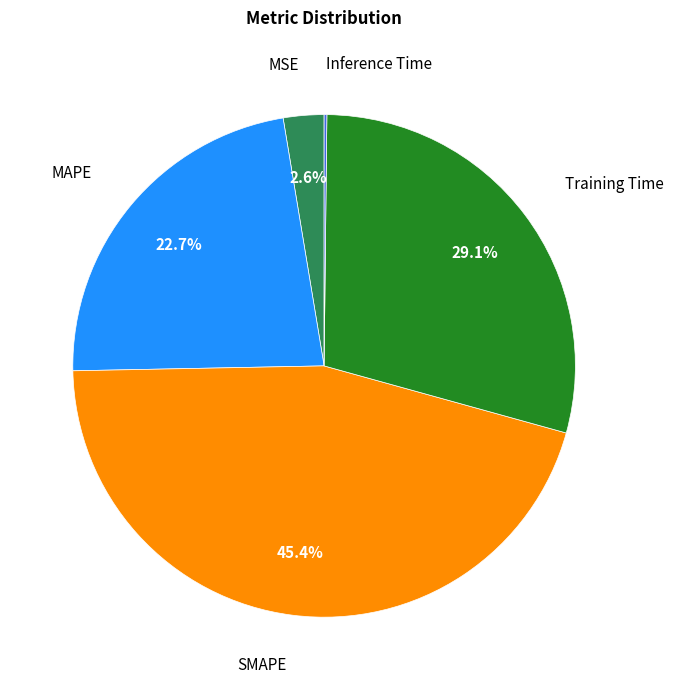

Does any single category account for the majority?

No